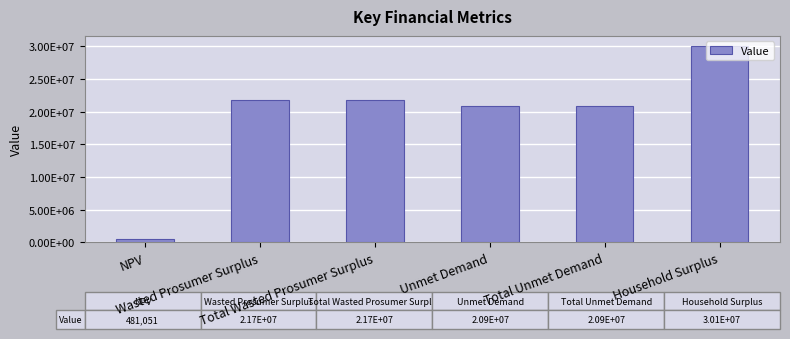

Does the chart contain any negative values?

No